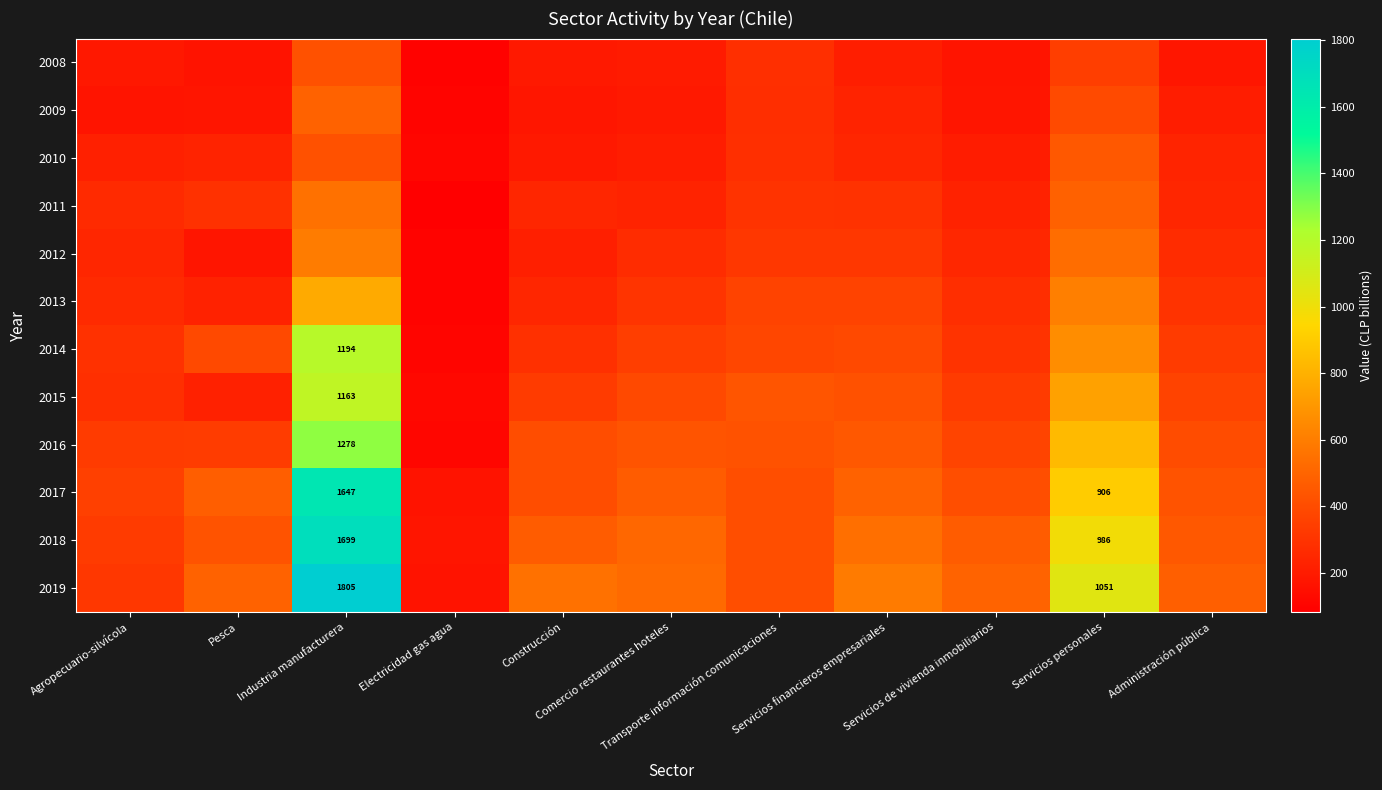

Where is 2018 nearest to the value 936?

Servicios personales